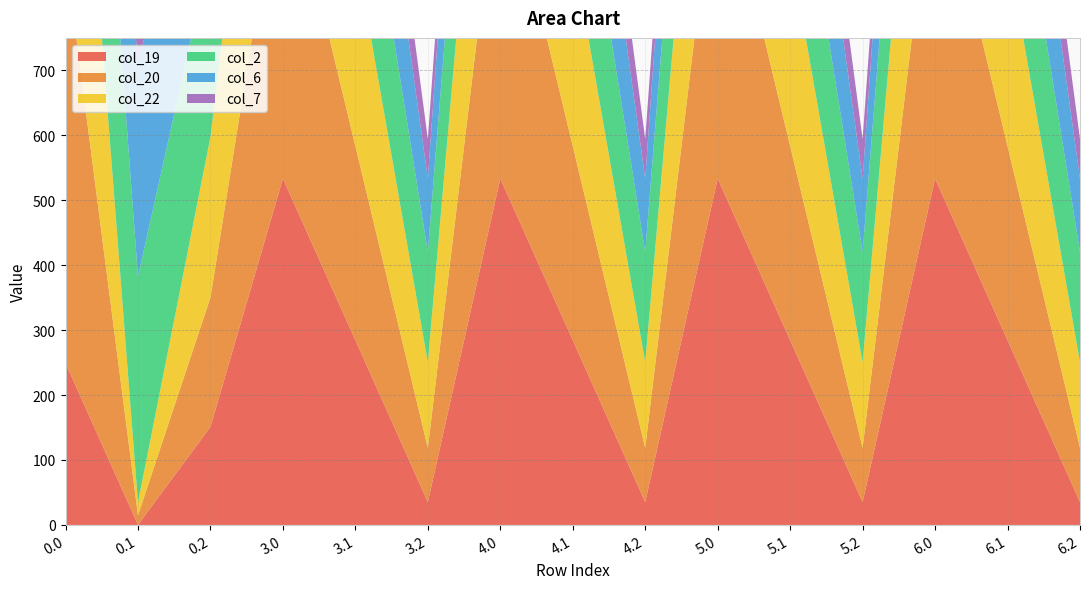

Reading left to right, list all the values displayed in this chart.

col_19: 249.2	0.2	151.0	533.5	284.5	35.2	533.5	284.5	35.2	533.5	284.5	35.2	533.5	284.5	35.2
col_20: 629.9	14.5	199.2	514.1	298.8	83.4	514.1	298.8	83.4	514.1	298.8	83.4	514.1	298.8	83.4
col_22: 592.3	19.9	247.4	476.6	304.1	131.7	476.6	304.1	131.7	476.6	304.1	131.7	476.6	304.1	131.7
col_2: 410.3	347.9	285.5	294.6	232.2	169.8	294.6	232.2	169.8	294.6	232.2	169.8	294.6	232.2	169.8
col_6: 8.0	332.2	228.8	292.3	216.4	113.0	292.3	216.4	113.0	292.3	216.4	113.0	292.3	216.4	113.0
col_7: 150.1	217.1	176.6	34.4	101.4	60.9	34.4	101.4	60.9	34.4	101.4	60.9	34.4	101.4	60.9